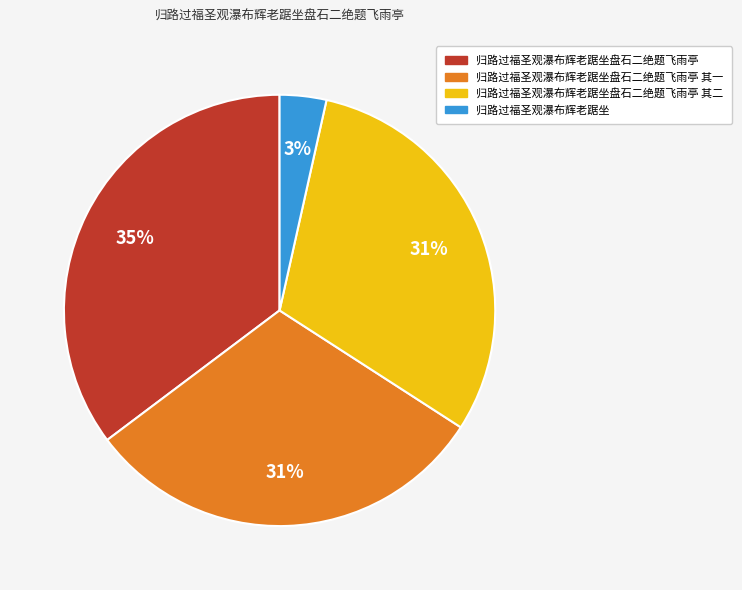

To the nearest percent, what is the average slice percentage?

25%